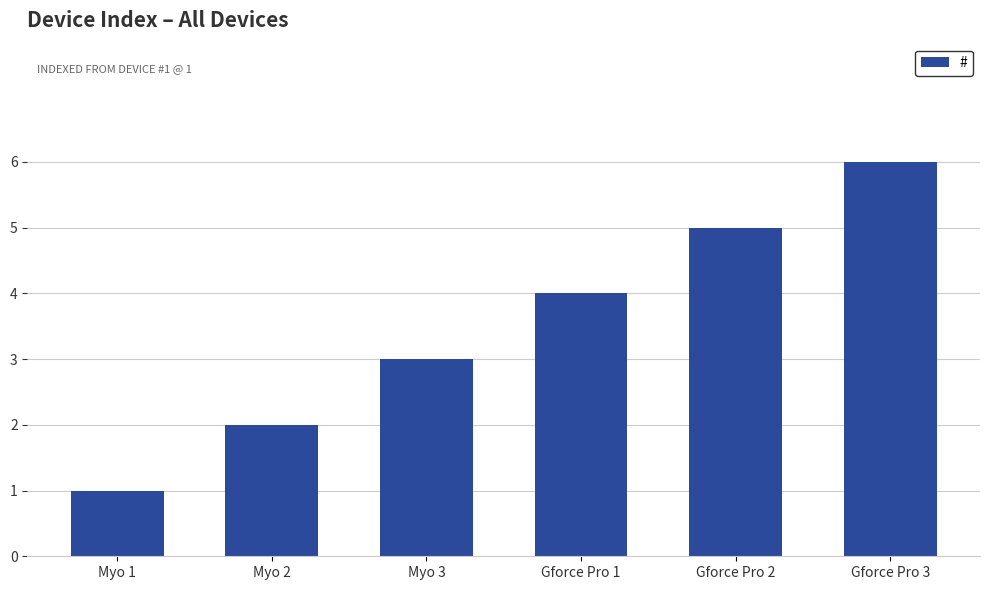

Rank the categories by value from highest to lowest.

Gforce Pro 3, Gforce Pro 2, Gforce Pro 1, Myo 3, Myo 2, Myo 1